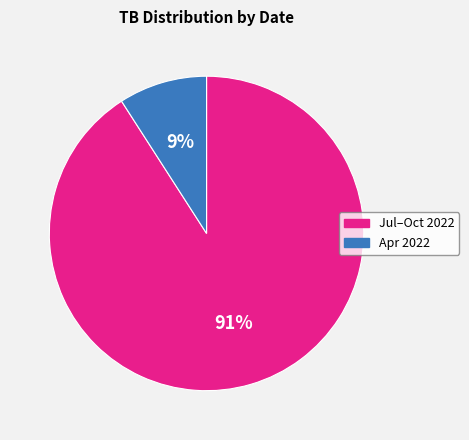

Is there a majority slice in this chart?

Yes